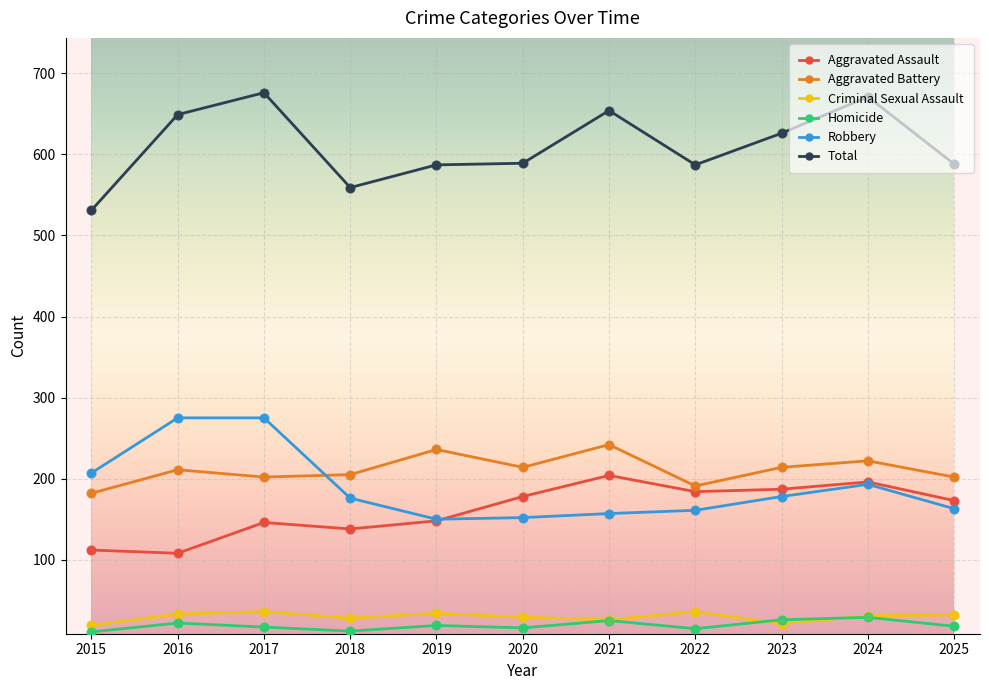

What are all the series names shown in the legend?

Aggravated Assault, Aggravated Battery, Criminal Sexual Assault, Homicide, Robbery, Total